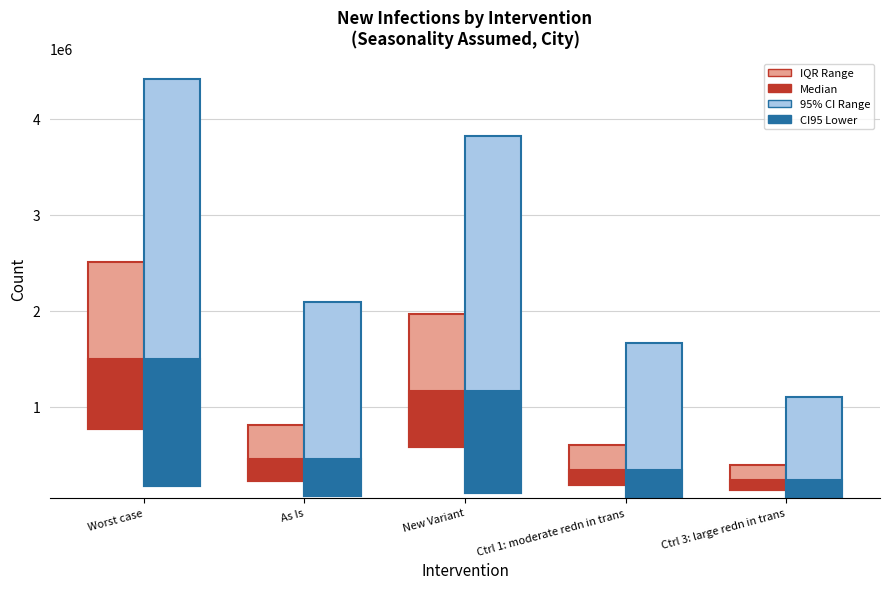

What is the value of the CI95 Lower bar at the 5th from the left?

179142